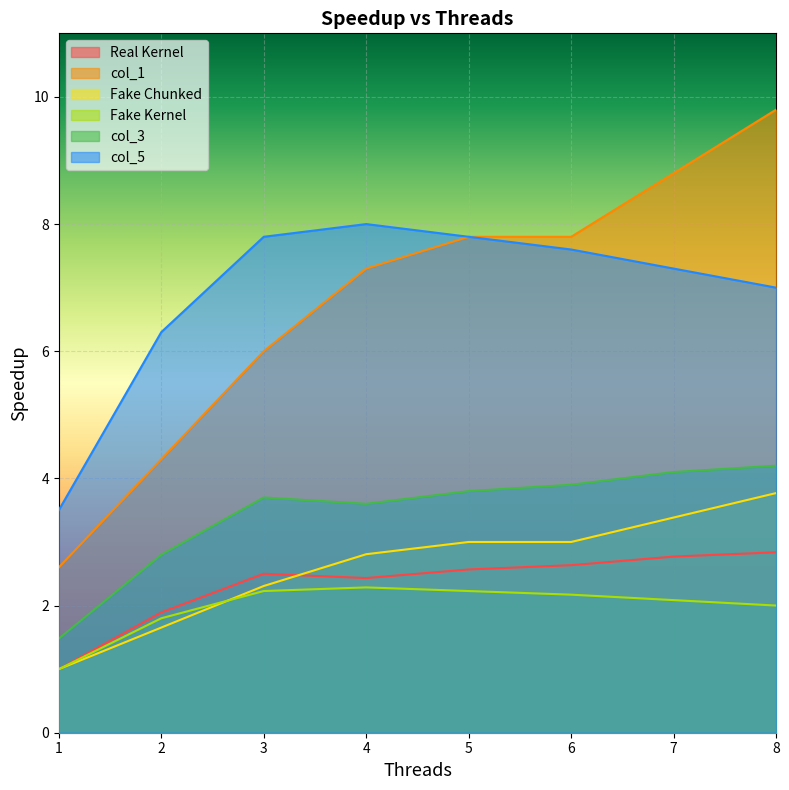

What is the difference between the second highest and second lowest values in the col_3 series?

1.3